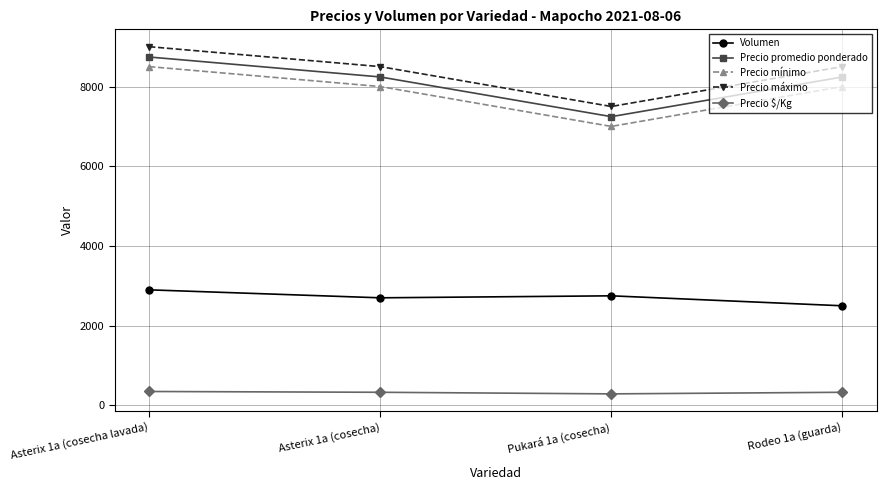

What is the label of the 4th point from the left?

Rodeo 1a (guarda)